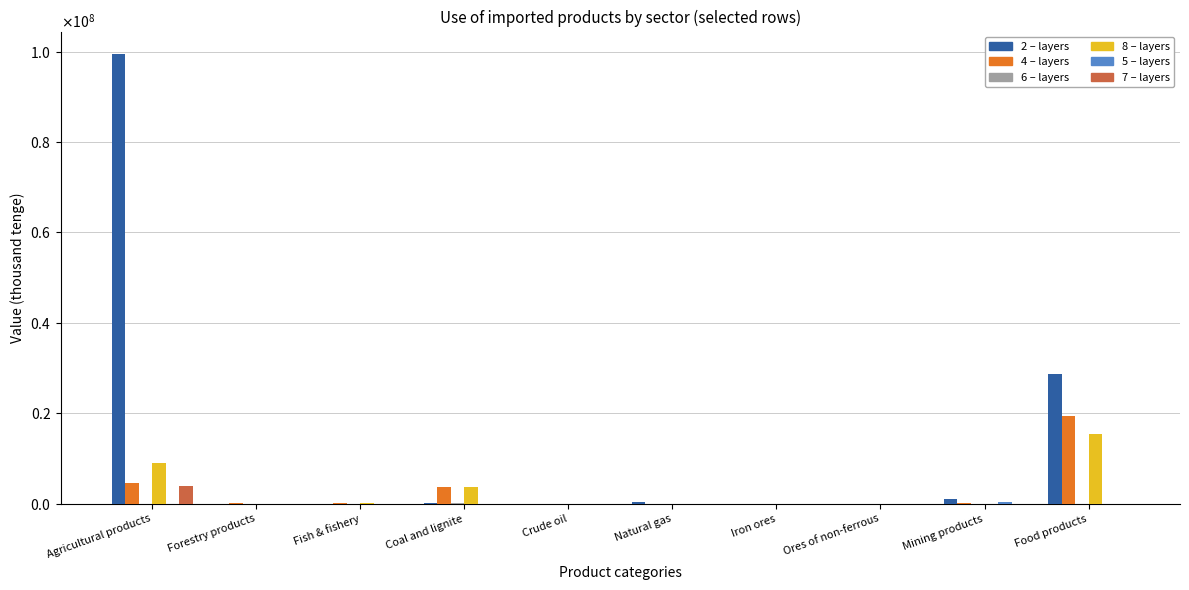

Does the chart contain stacked bars?

No